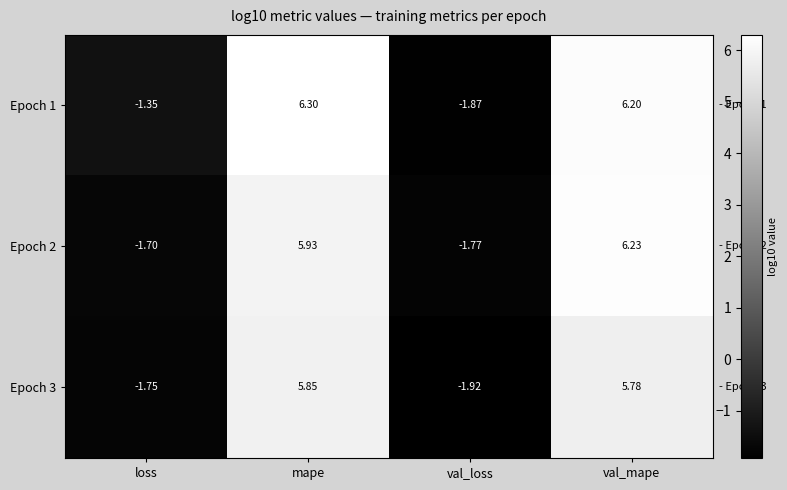

At which label does Epoch 1 reach its peak?

mape